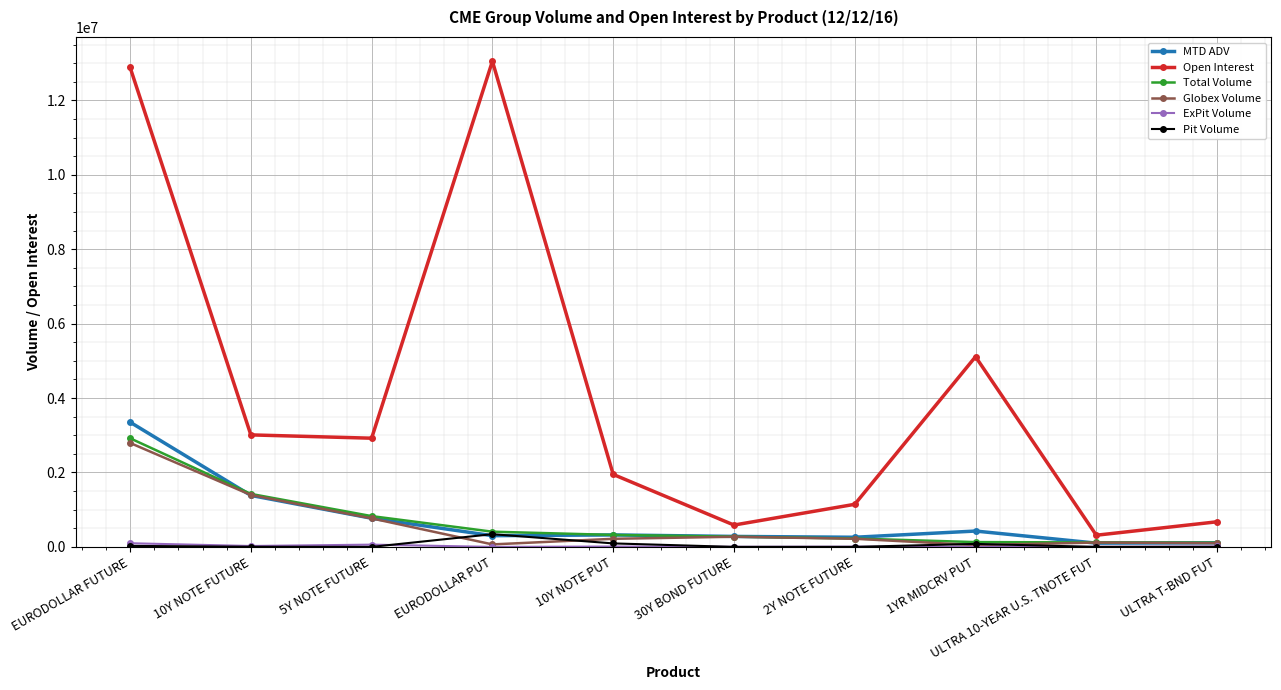

What is the lowest value of the Globex Volume series?

48277.0